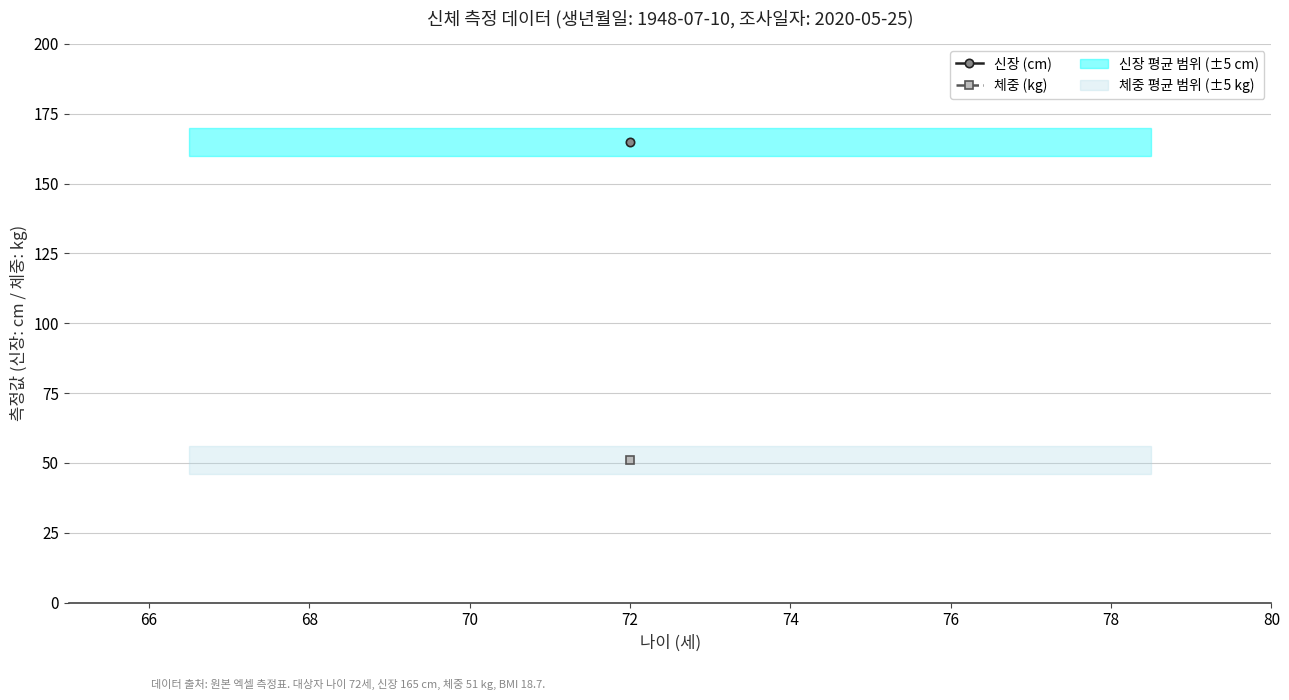

What is the smallest value displayed?

51